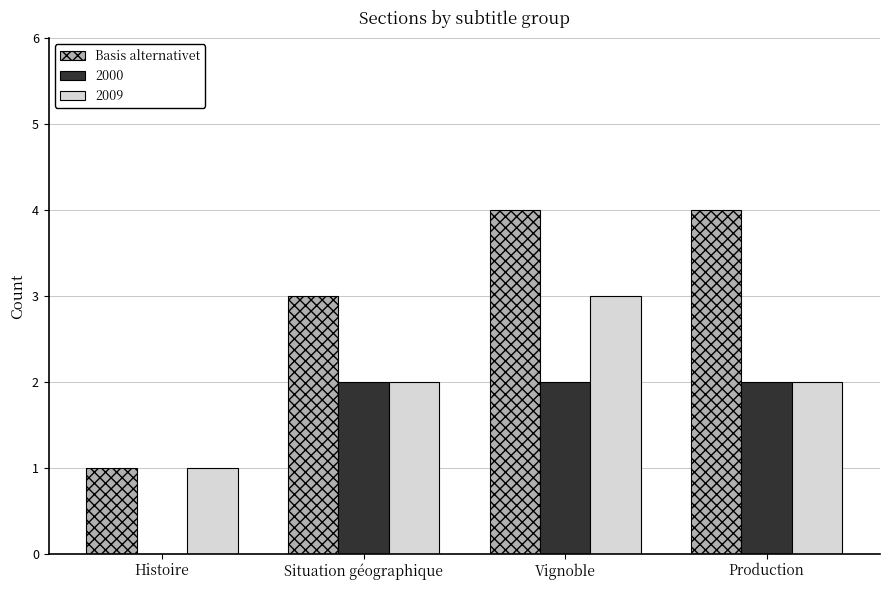

Are the bars grouped side by side (vs. stacked)?

Yes